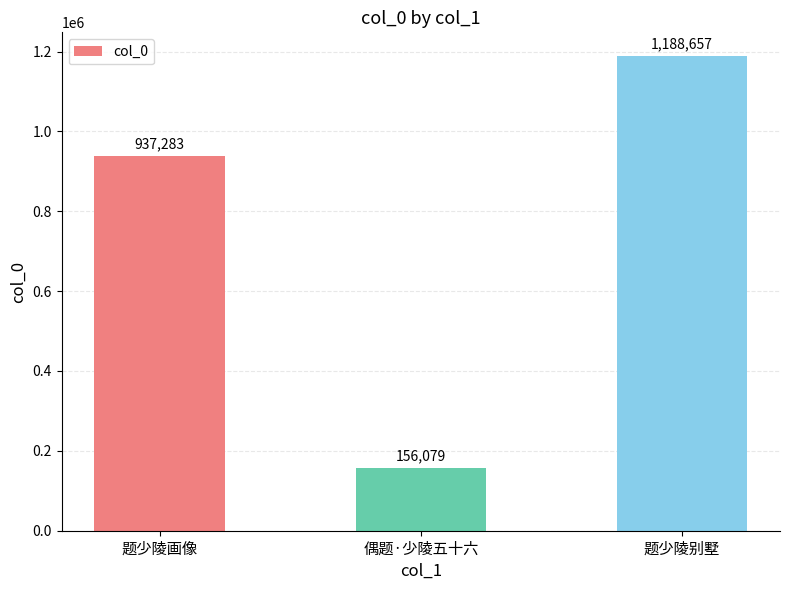

Reading left to right, what are all the values shown in this chart?

937283	156079	1188657